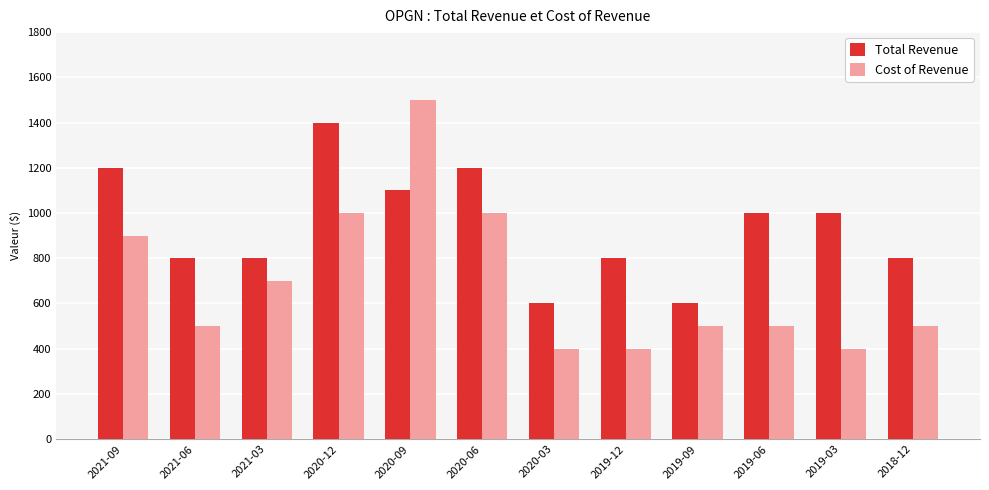

The value of Cost of Revenue at 2020-03 is 400. True or false?

True